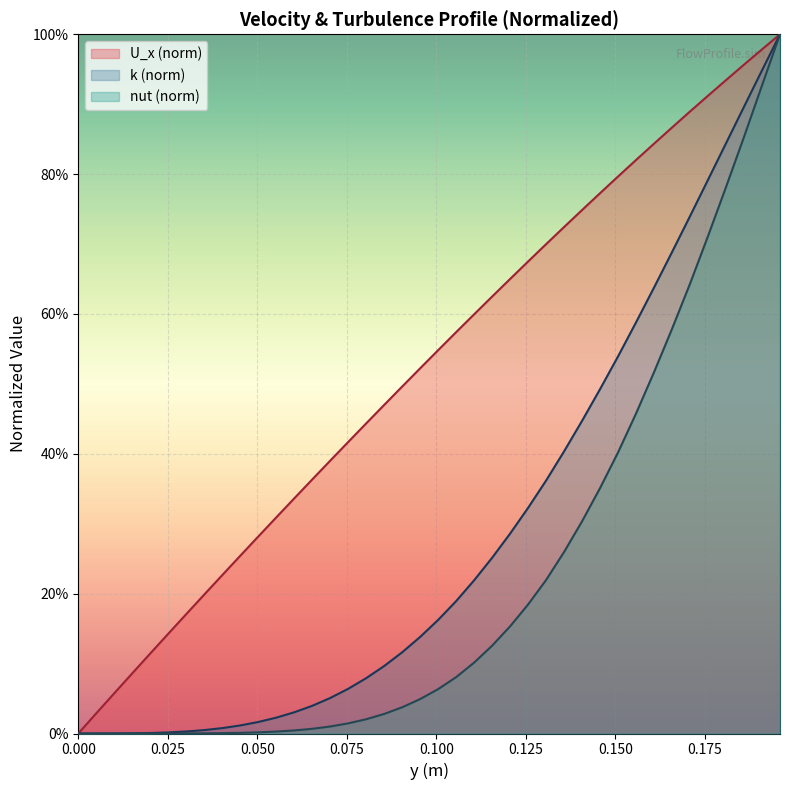

Rank the series by their average value, from lowest to highest.

nut (norm), k (norm), U_x (norm)